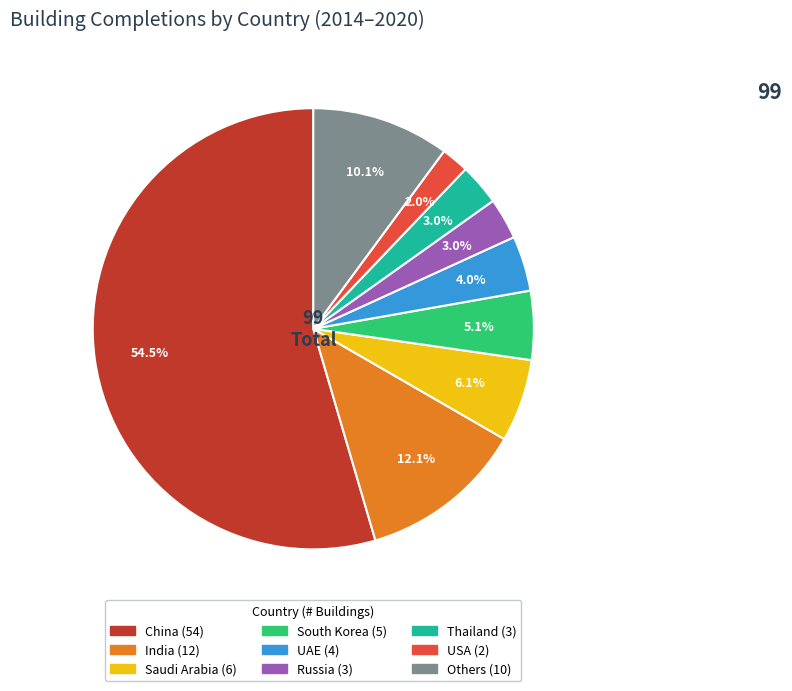

To the nearest percent, what is the average slice percentage?

11%